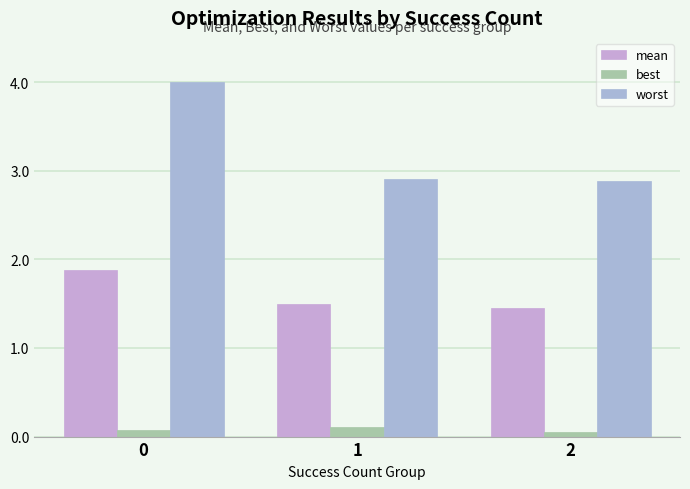

Count the mean values in the range 1 to 2.

3